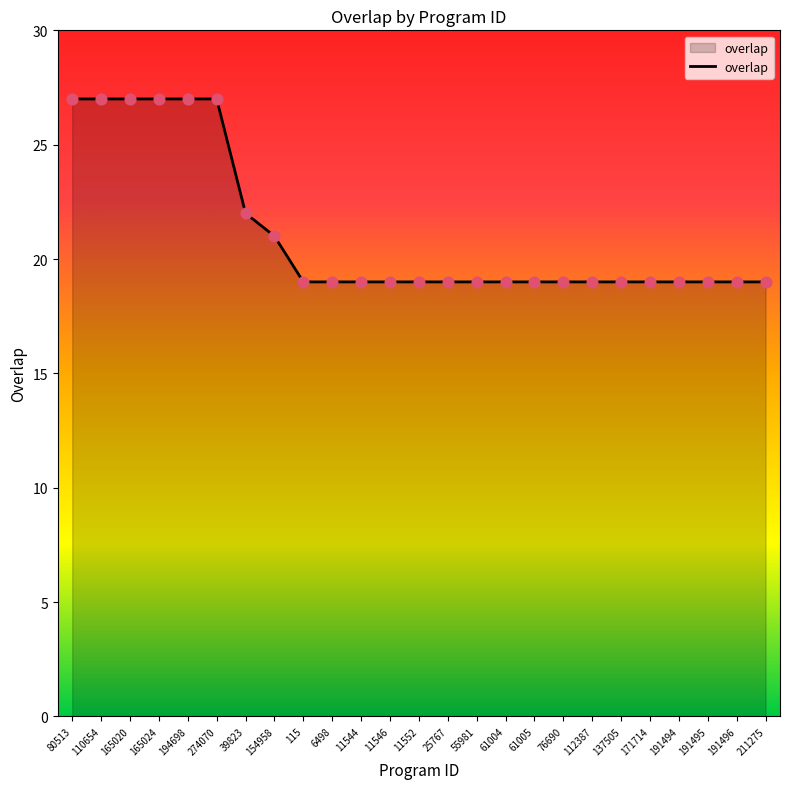

What is the change in value from 194698 to 171714?

-8